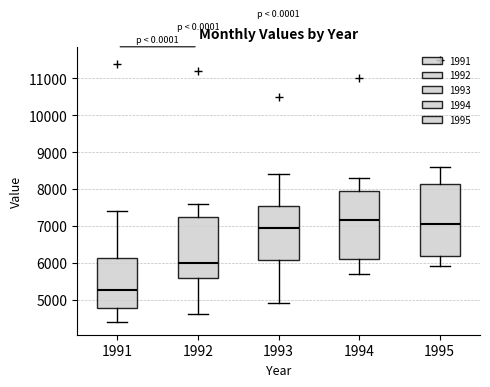

Reading left to right, transcribe this box plot: for each box, give where its median line is, the range the box spans, and where its two whiskers end, as read against the y-axis. The values are not printed on the chart, so give them approximately, as read against the axis.

1991: median 5300, box 4800 to 6100, whiskers 4400 to 7400
1992: median 6000, box 5600 to 7300, whiskers 4600 to 7600
1993: median 7000, box 6100 to 7500, whiskers 4900 to 8400
1994: median 7200, box 6100 to 8000, whiskers 5700 to 8300
1995: median 7100, box 6200 to 8100, whiskers 5900 to 8600